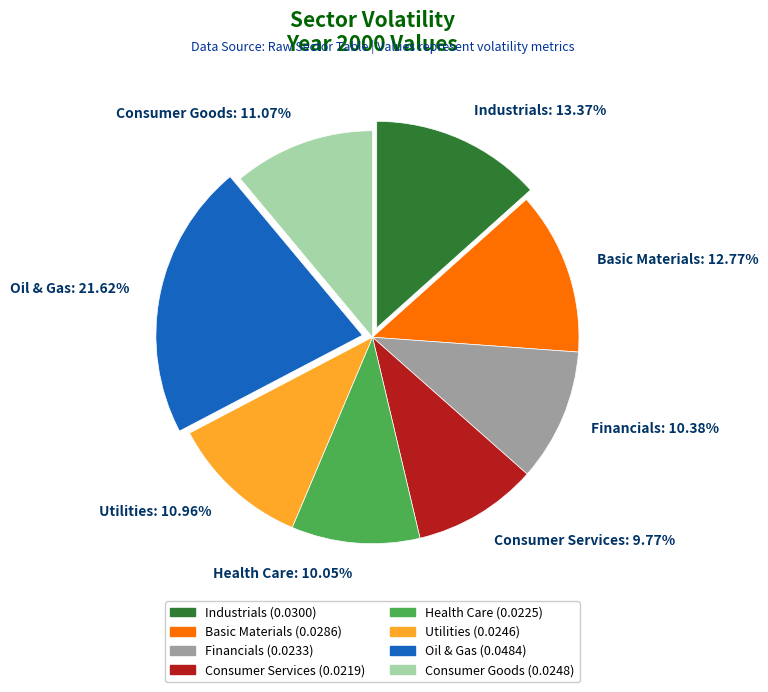

True or false: Oil & Gas accounts for 11% of the total.

False